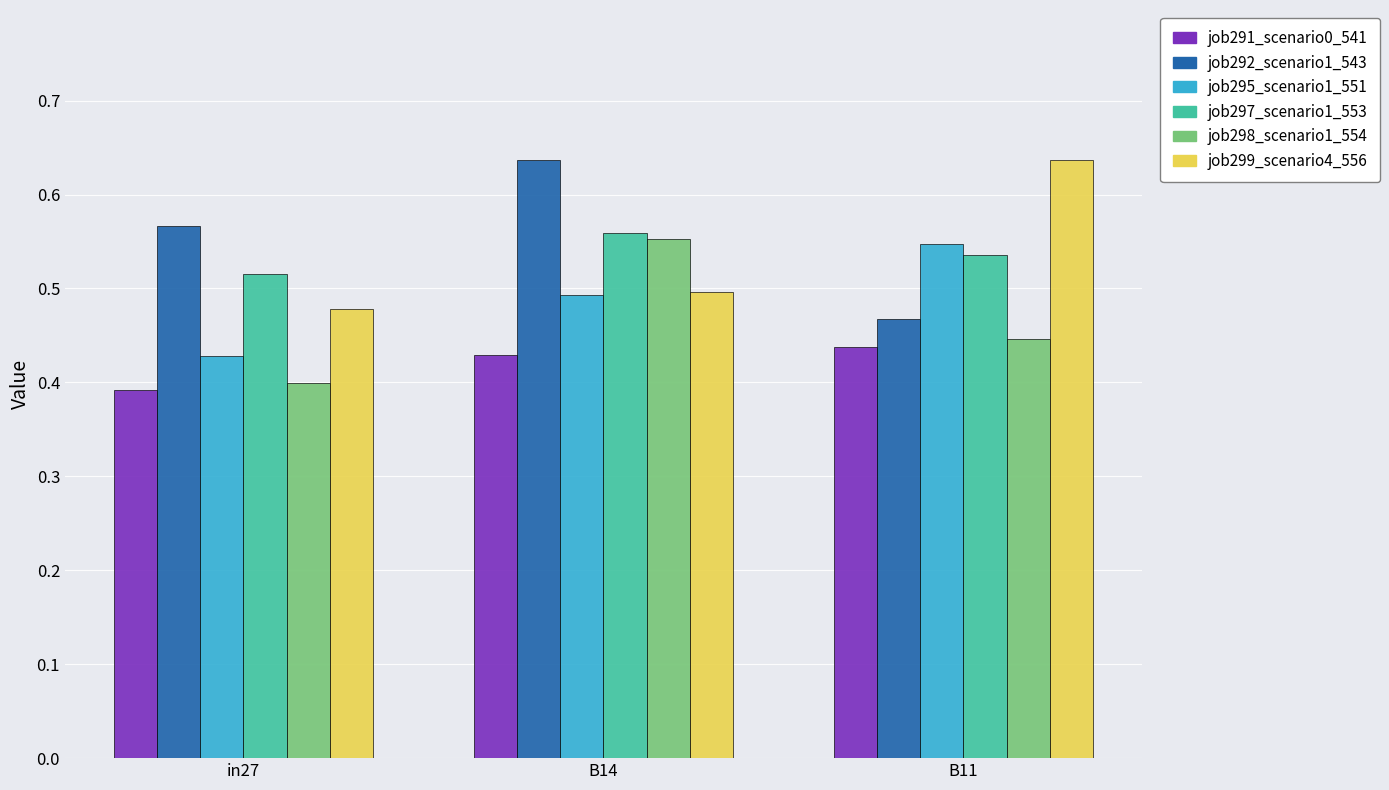

Count the number of data series in this chart.

6